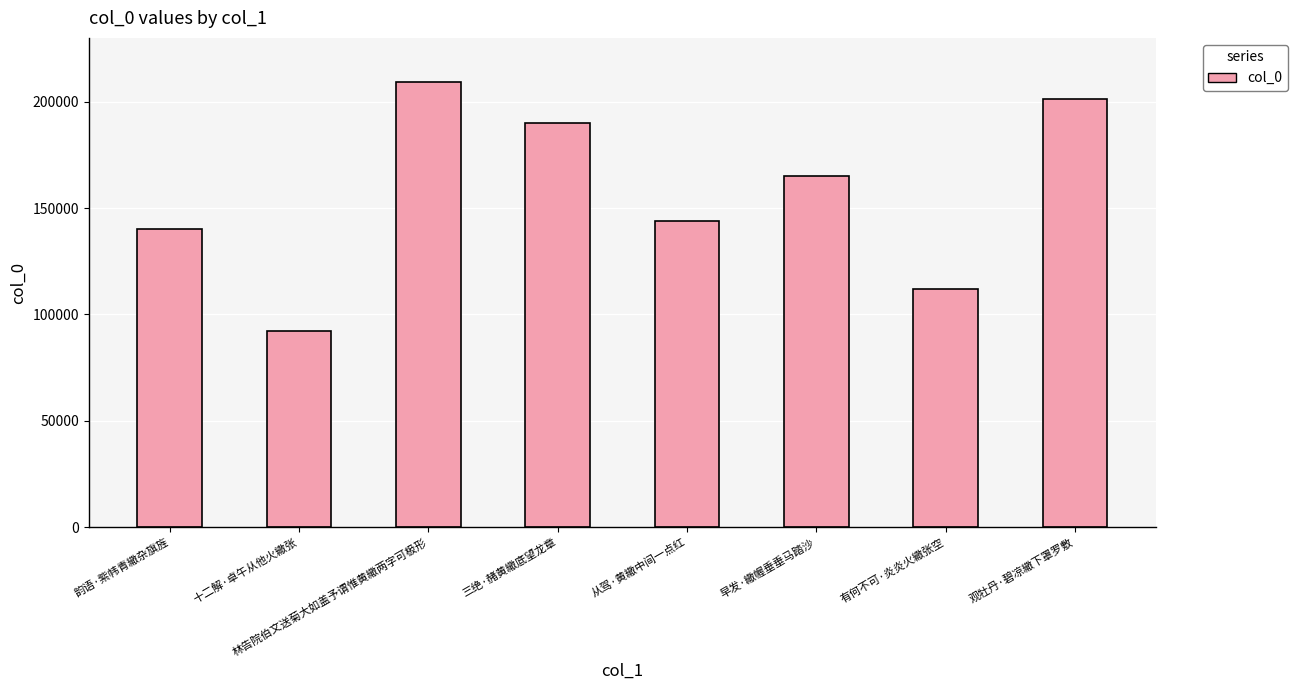

The chart shows a value of 199431 at 从驾·黄繖中间一点红. True or false?

False